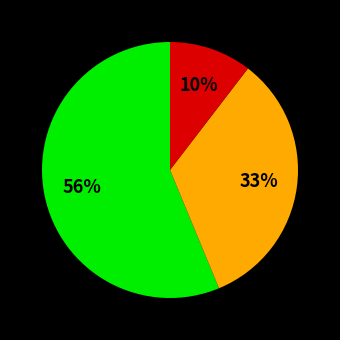

Is there any slice that represents more than half of the pie?

Yes